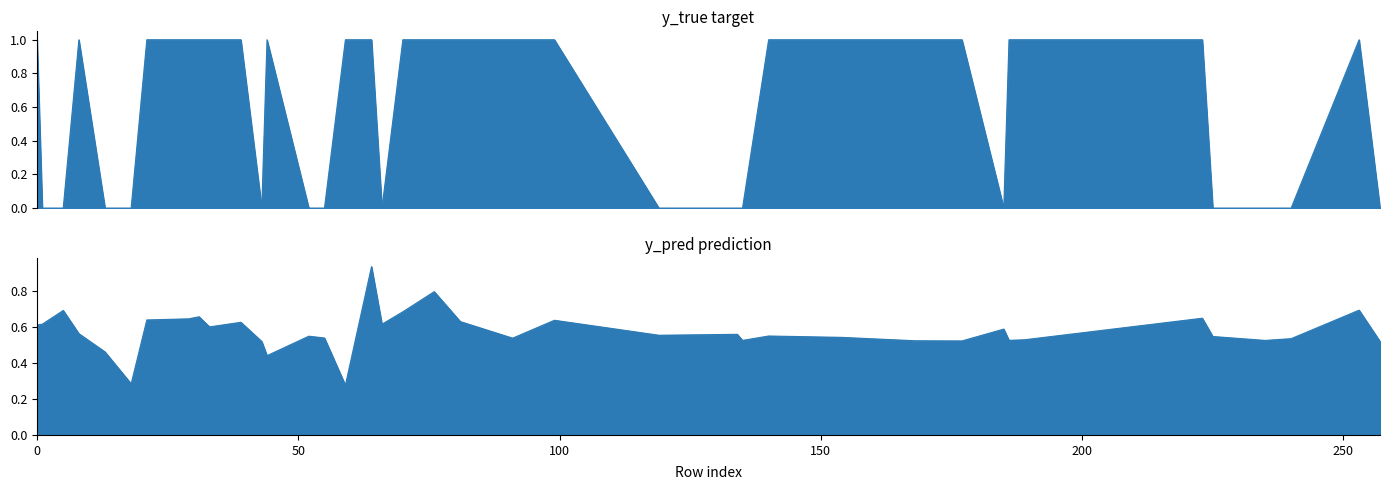

How many values in y_true are above zero?

24